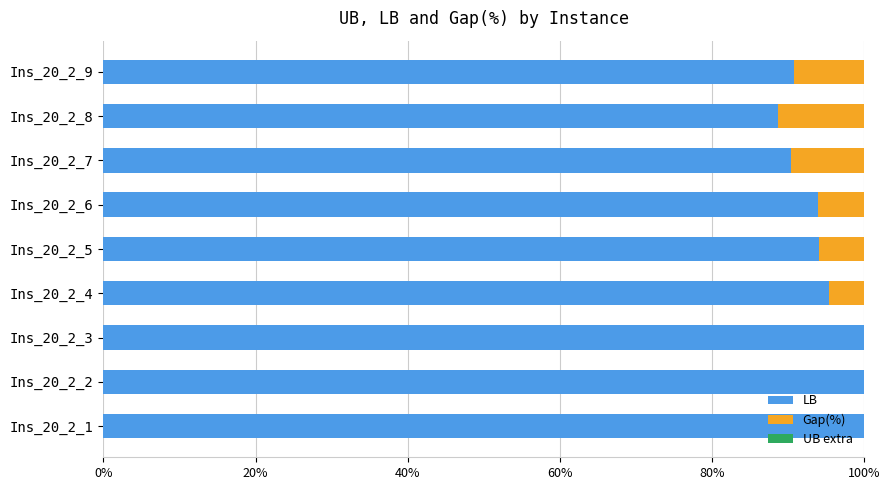

Is it true that LB equals 39.7 at Ins_20_2_3?

False